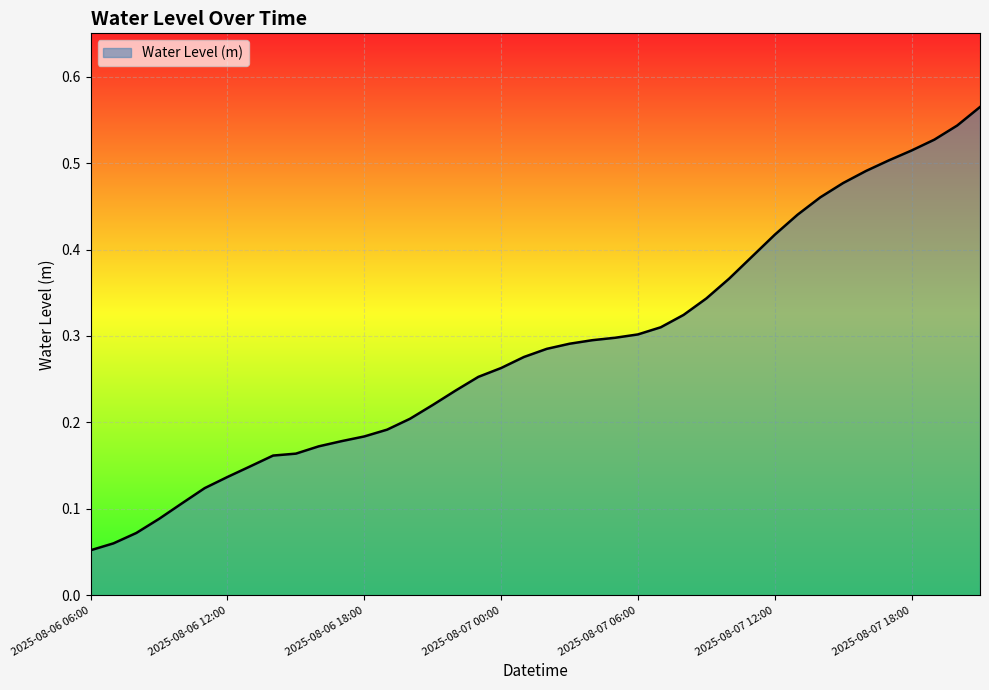

How many lines are shown in the chart?

1